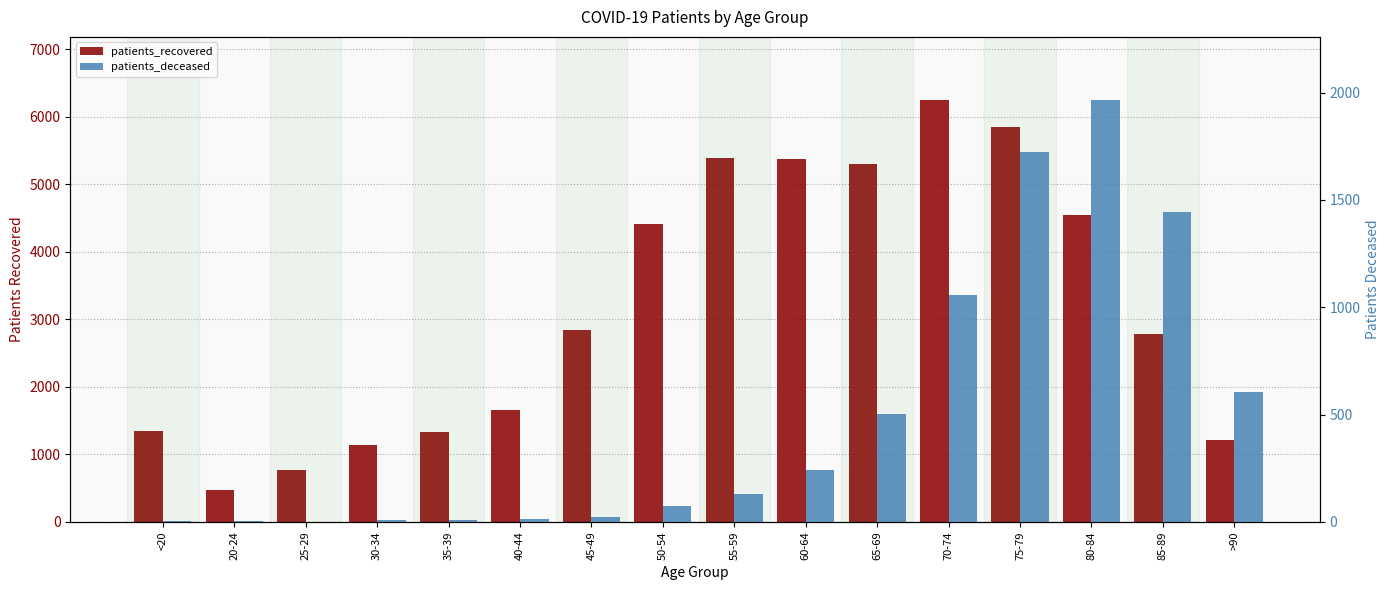

Reading left to right, list all the values displayed in this chart.

patients_recovered: <20=1346	20-24=473	25-29=775	30-34=1144	35-39=1329	40-44=1662	45-49=2838	50-54=4416	55-59=5381	60-64=5378	65-69=5303	70-74=6244	75-79=5848	80-84=4540	85-89=2781	>90=1216
patients_deceased: <20=6	20-24=3	25-29=2	30-34=10	35-39=10	40-44=12	45-49=25	50-54=76	55-59=130	60-64=241	65-69=503	70-74=1057	75-79=1724	80-84=1965	85-89=1443	>90=604